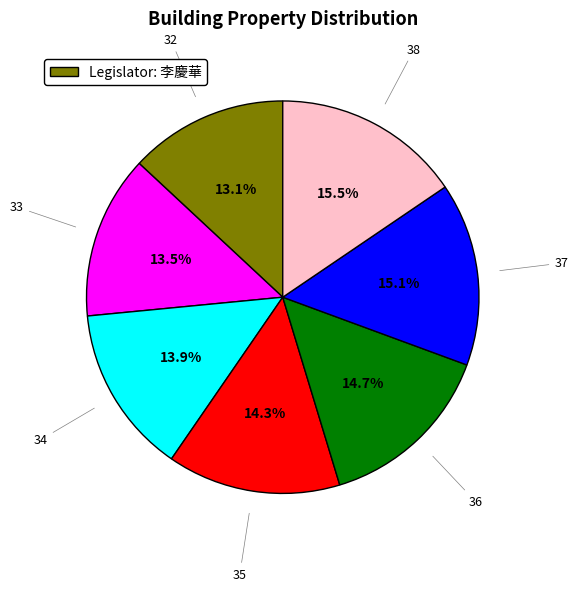

To the nearest percent, what is the combined percentage of 36 and 32?

28%